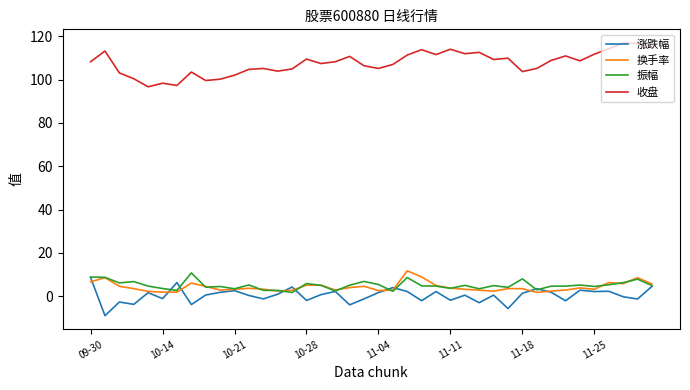

True or false: 涨跌幅 and 收盘 cross at least once.

False